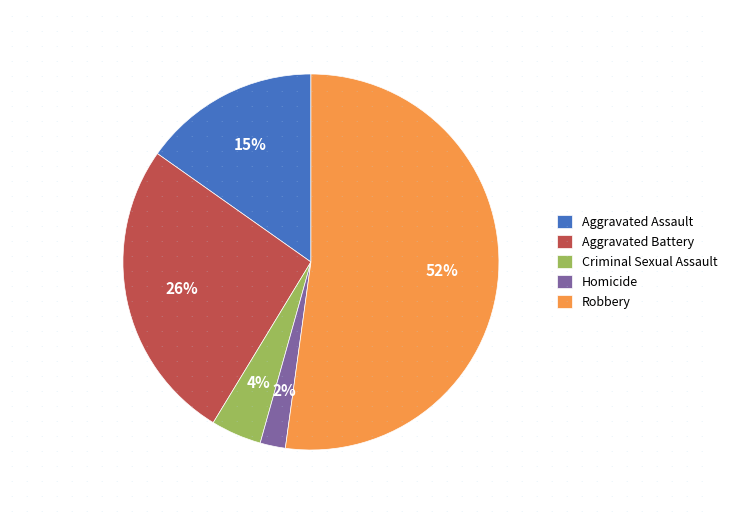

Does any single category account for the majority?

Yes